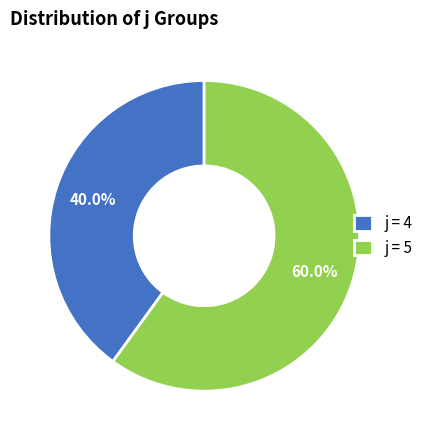

Rank the categories by value from lowest to highest.

j = 4, j = 5